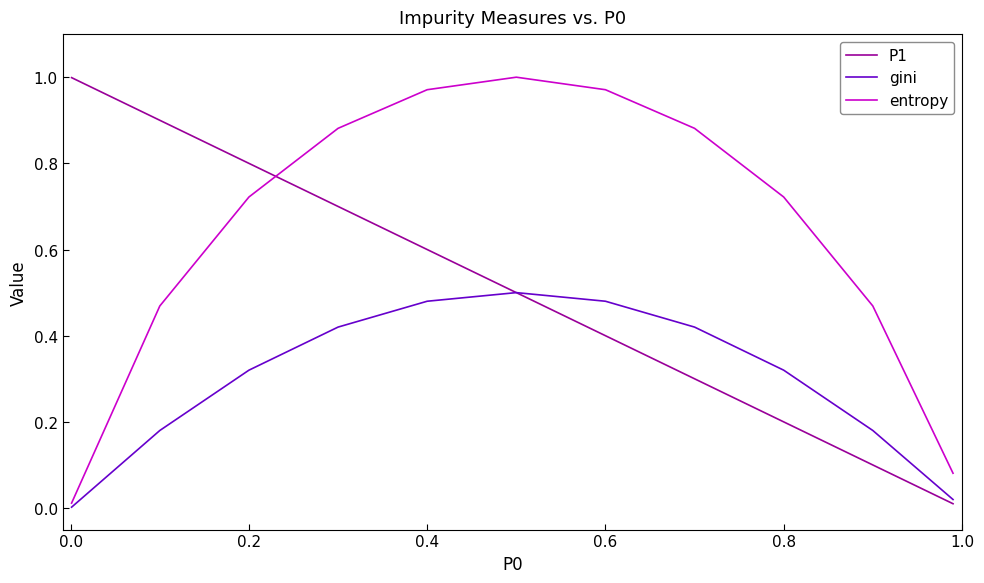

Rank the series by their average value, from highest to lowest.

entropy, P1, gini